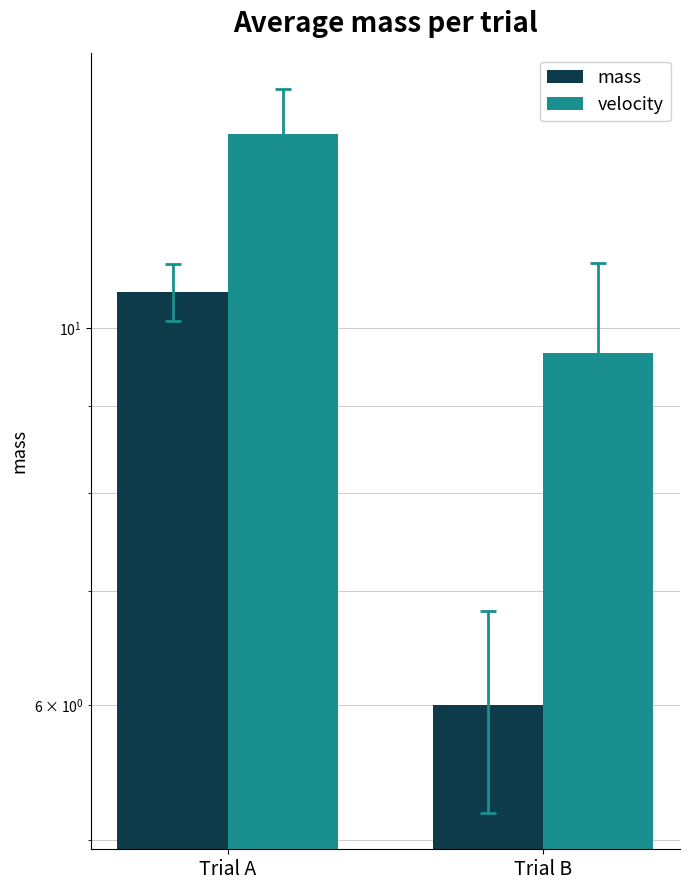

Where is mass nearest to the value 8?

Trial B